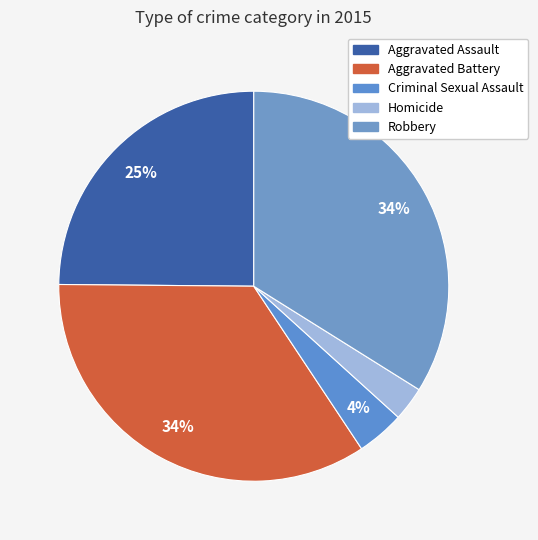

What is the total percentage of Homicide and Criminal Sexual Assault?

6.8%